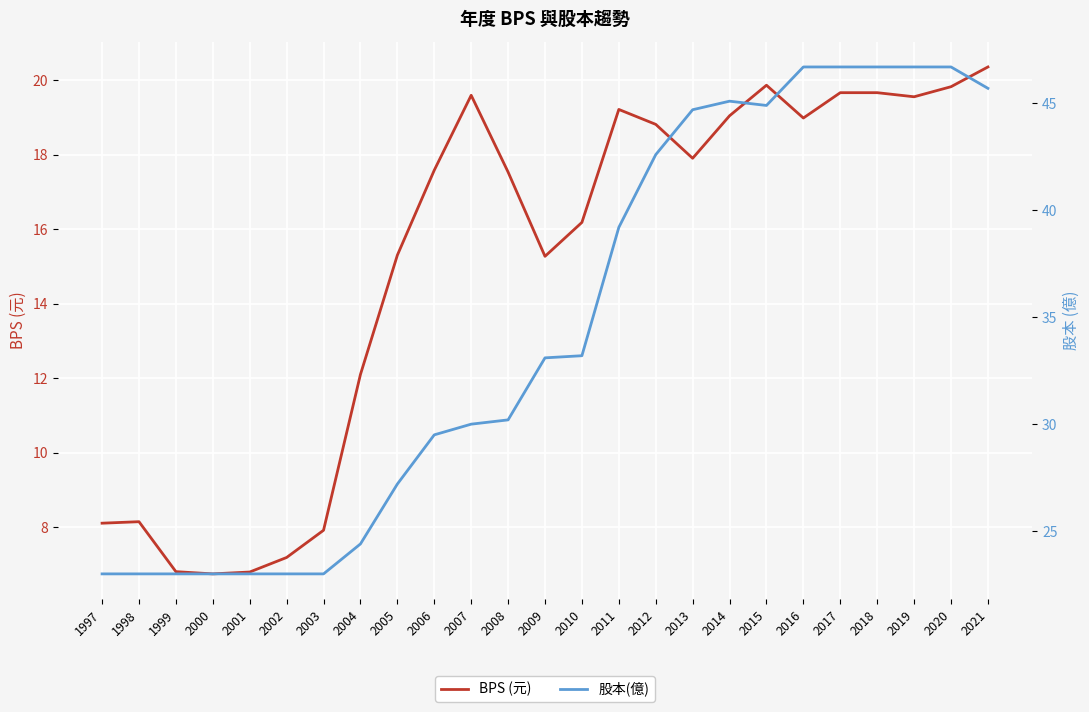

What are all the series names shown in the legend?

BPS (元), 股本(億)